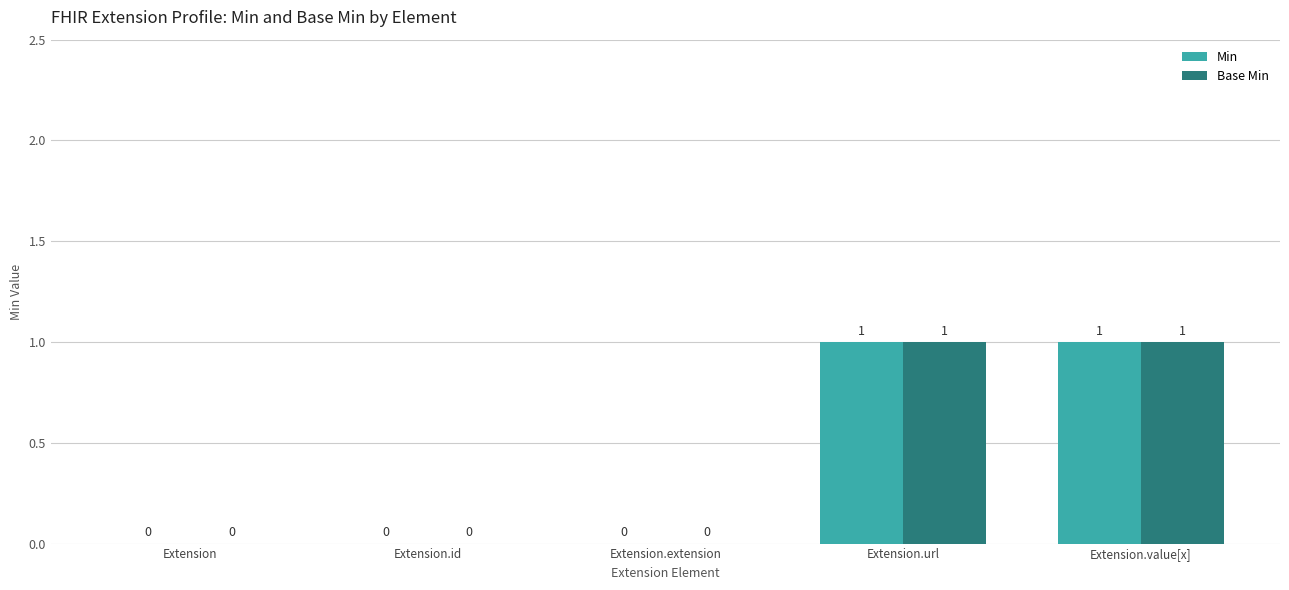

How many groups of bars are there?

5